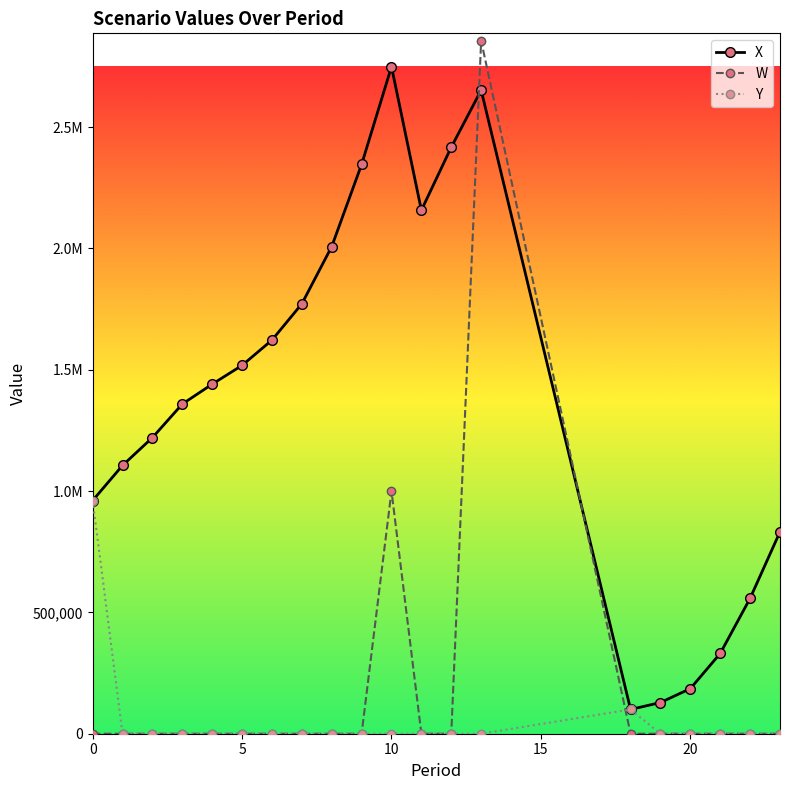

What are all the series names shown in the legend?

X, W, Y